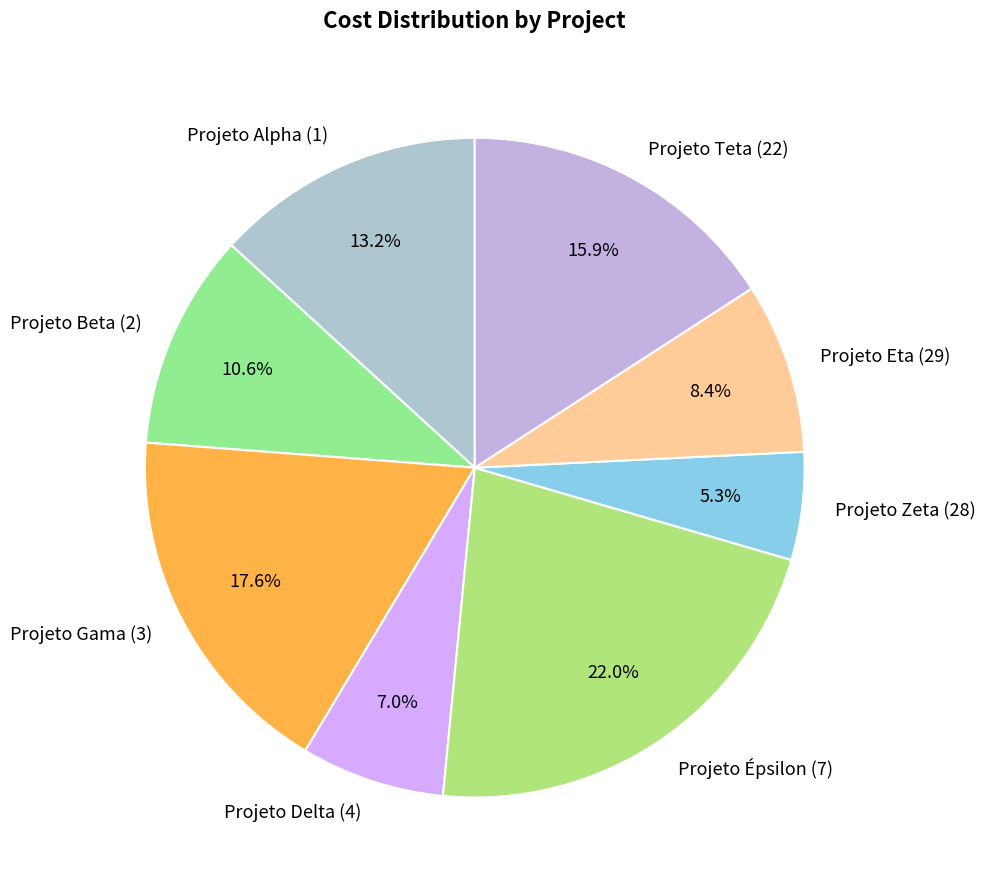

Which category has the smallest portion of the pie?

Projeto Zeta (28)